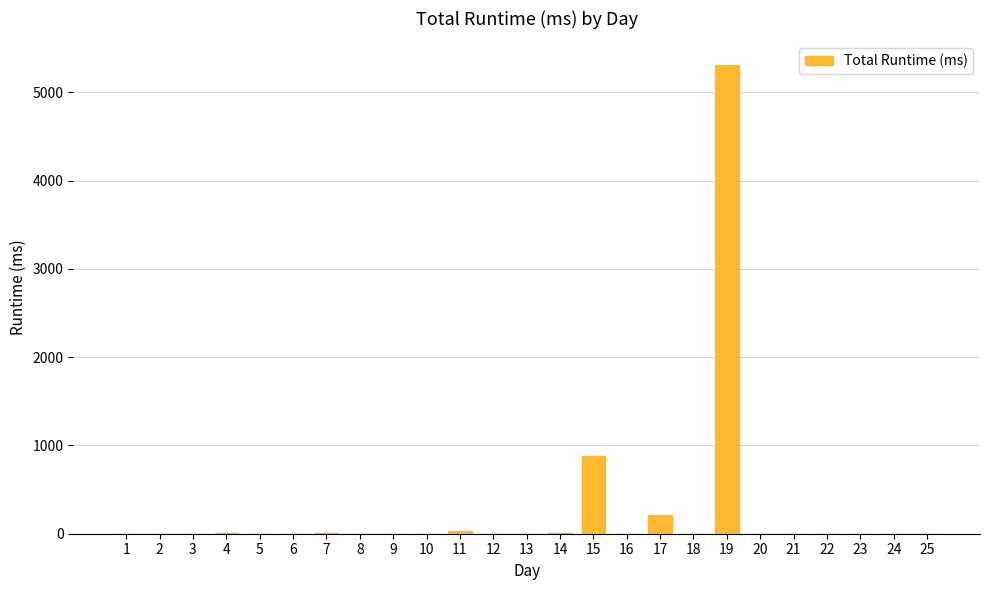

What is the maximum value shown in the chart?

5310.4